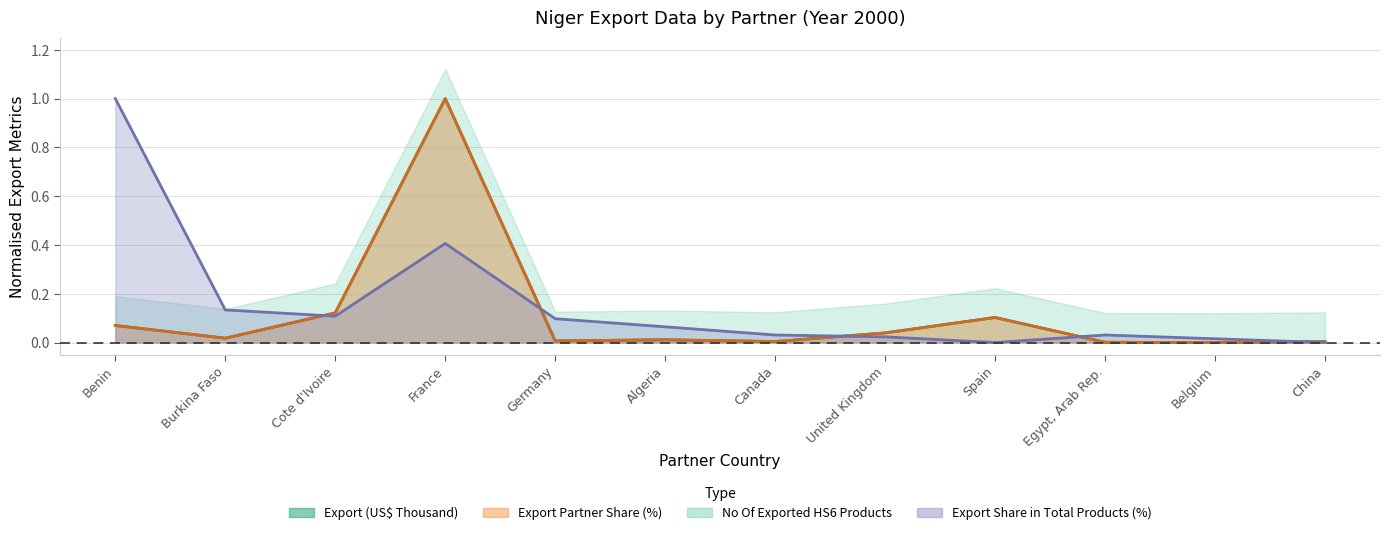

Does the chart have visible grid lines?

Yes